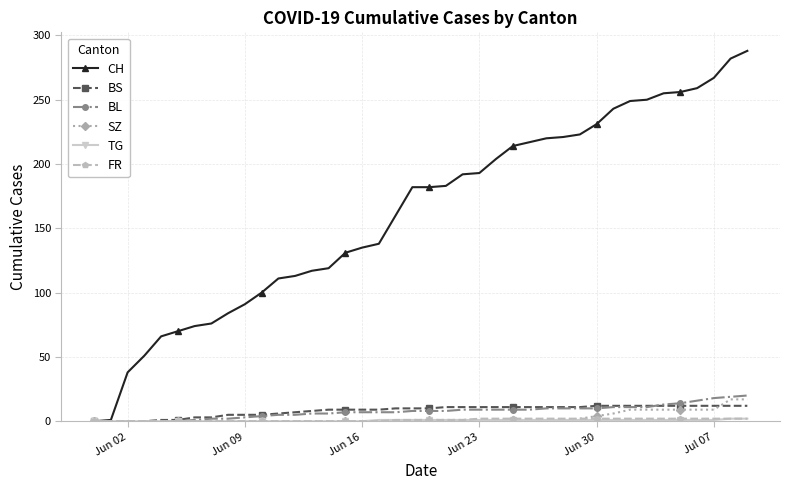

Which series has the largest total across all categories?

CH